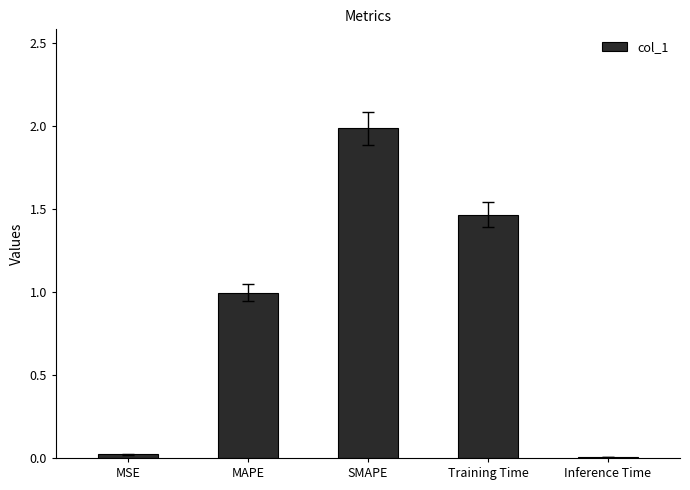

What is the maximum value shown in the chart?

2.0